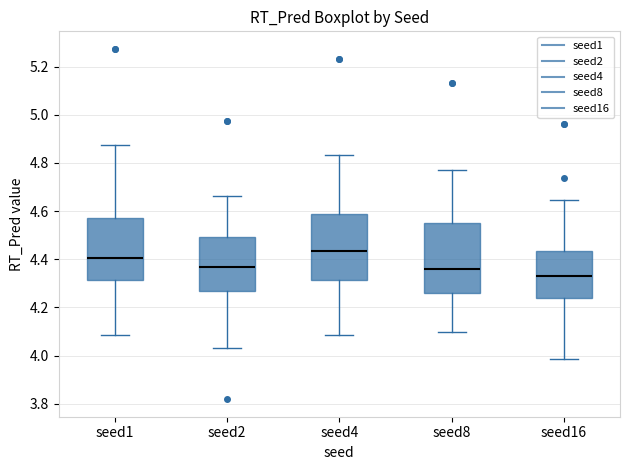

Reading left to right, transcribe this box plot: for each box, give where its median line is, the range the box spans, and where its two whiskers end, as read against the y-axis. The values are not printed on the chart, so give them approximately, as read against the axis.

seed1: median 4.40, box 4.32 to 4.58, whiskers 4.08 to 4.88
seed2: median 4.36, box 4.28 to 4.50, whiskers 4.04 to 4.66
seed4: median 4.44, box 4.32 to 4.58, whiskers 4.08 to 4.84
seed8: median 4.36, box 4.26 to 4.56, whiskers 4.10 to 4.78
seed16: median 4.34, box 4.24 to 4.44, whiskers 3.98 to 4.64